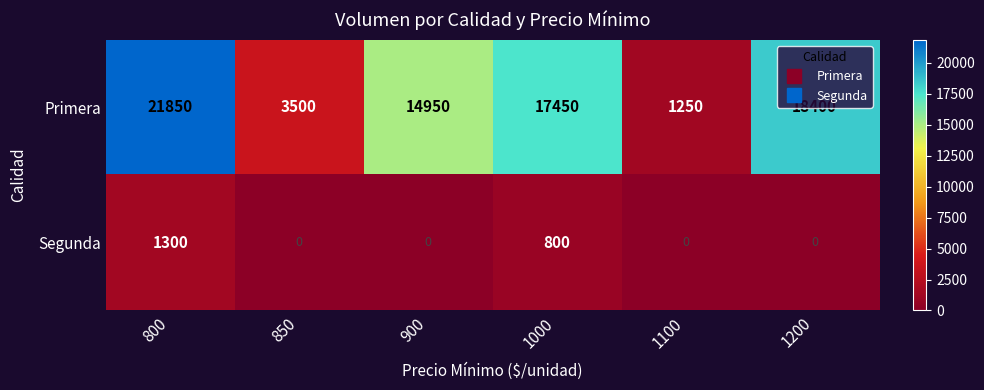

Count the number of data series in this chart.

2